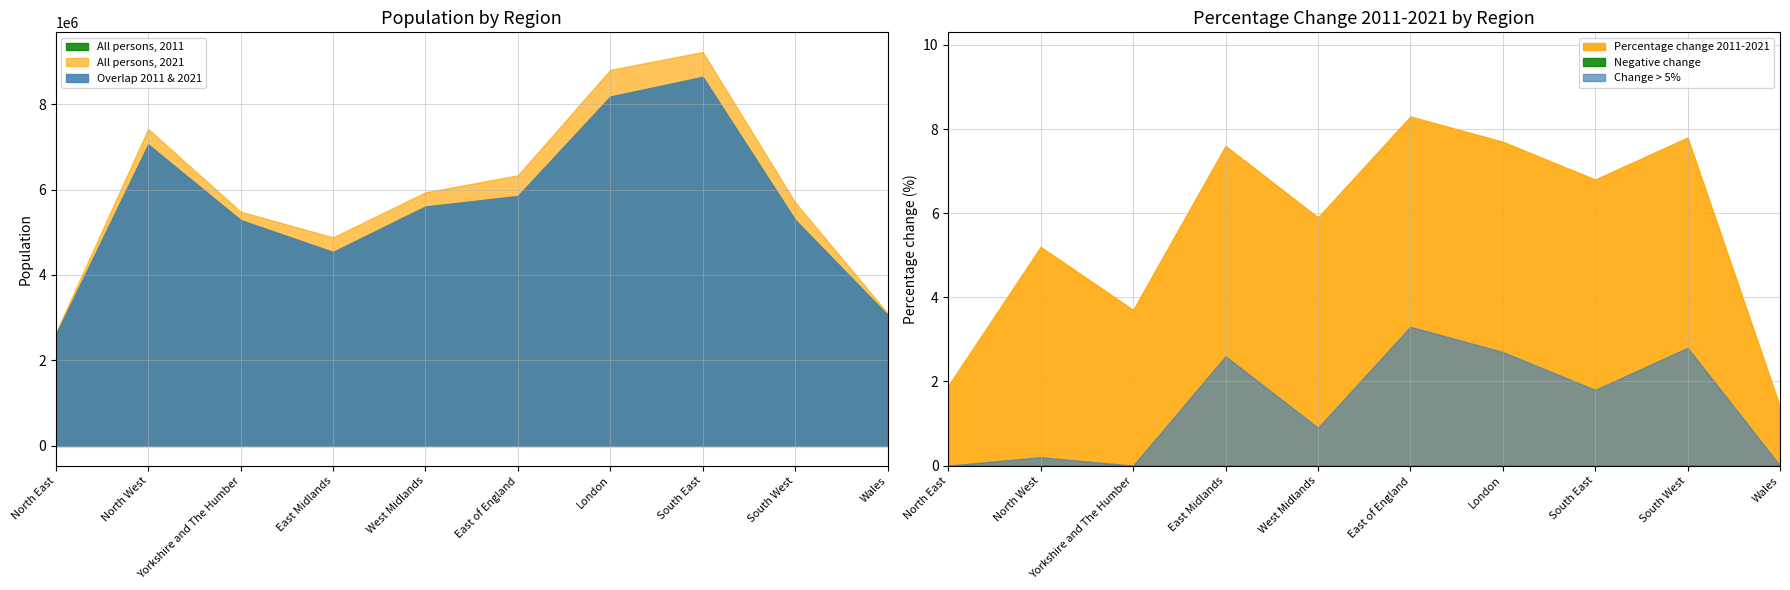

What value does the All persons, 2011 series have at North East, to the nearest 50?

2596900